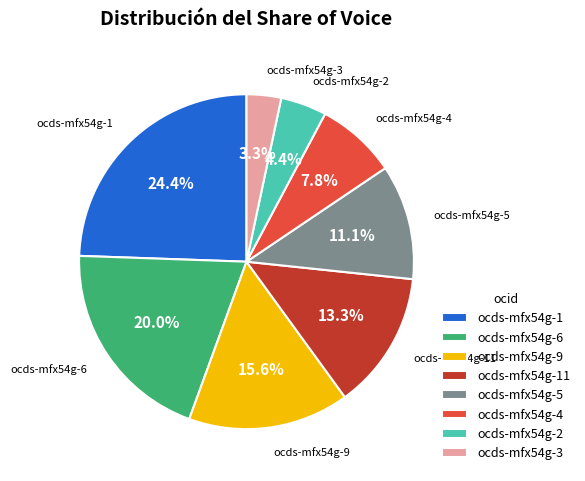

To the nearest percent, what is the average slice percentage?

12%